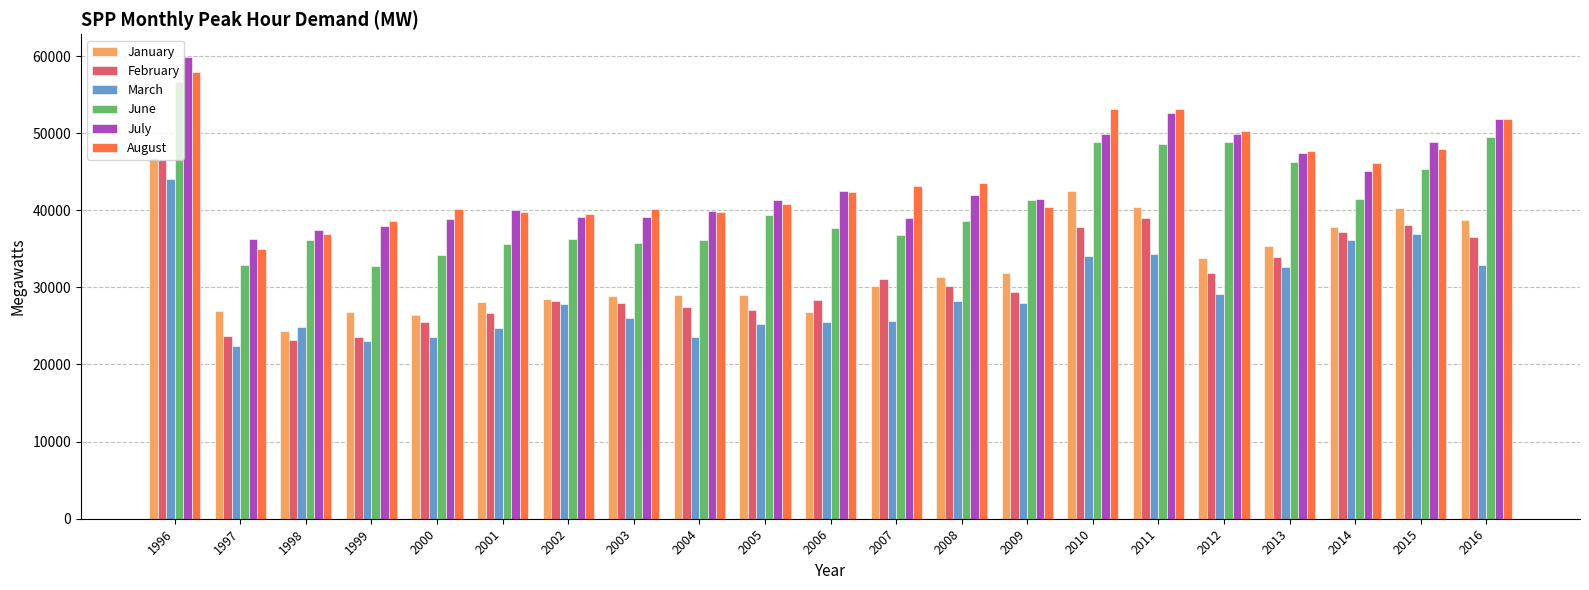

Which series changed the most between 1999 and 2013?

June